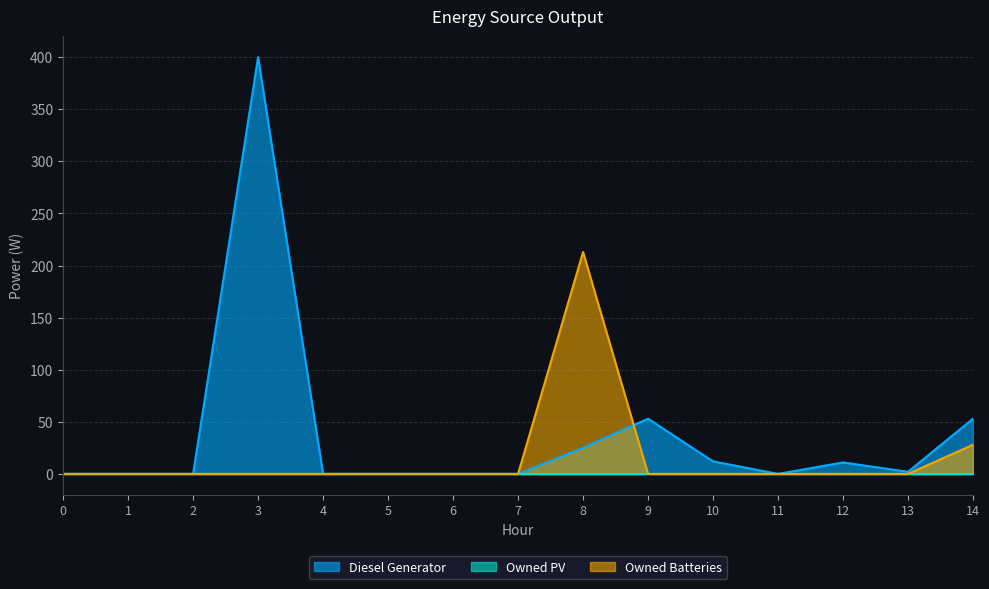

The Owned Batteries series shows -76 at 3. True or false?

False